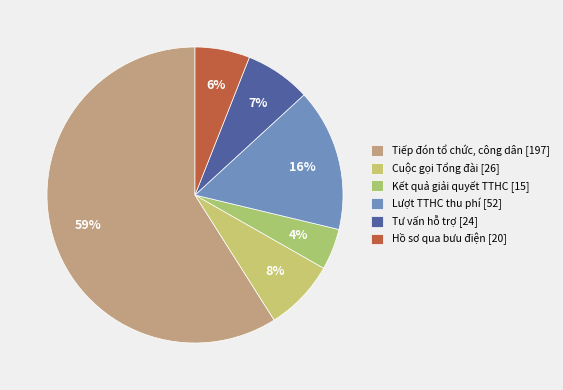

To the nearest percent, what is the combined percentage of Cuộc gọi Tổng đài [26] and Lượt TTHC thu phí [52]?

23%